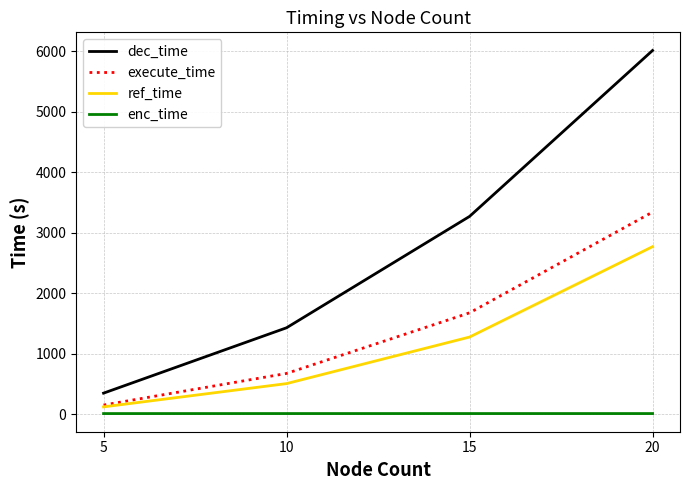

True or false: execute_time has a value of 1675.0 at 15.

True